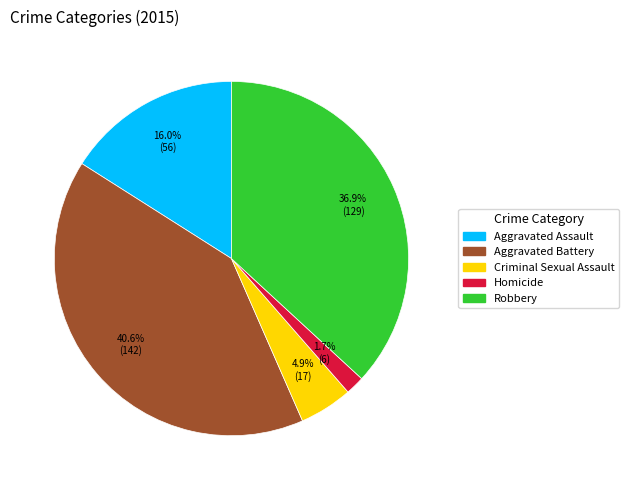

Is Homicide the majority of the pie?

No